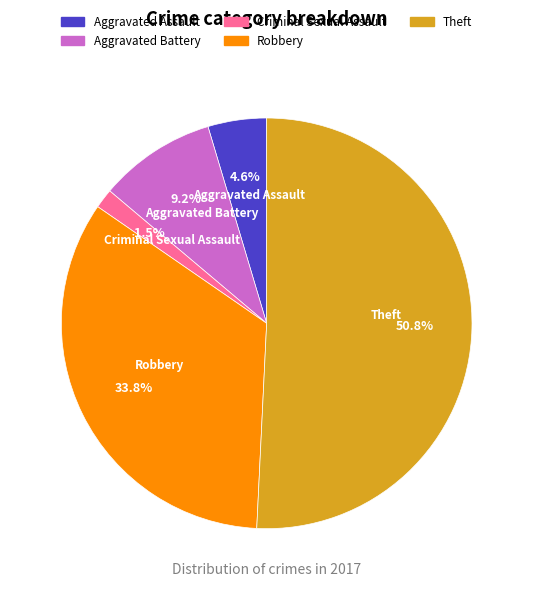

Between Robbery and Criminal Sexual Assault, which is larger?

Robbery